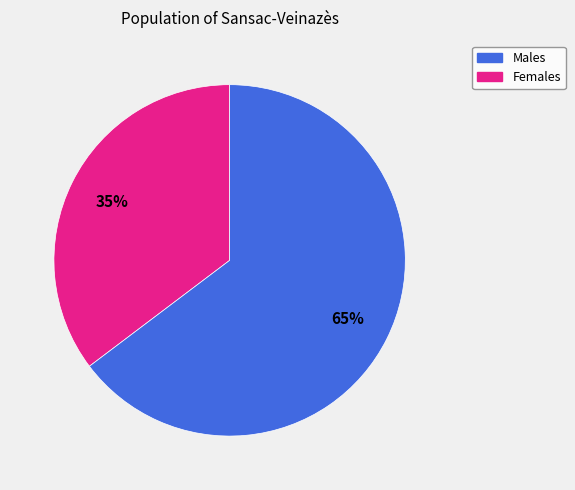

How many segments does this pie chart have?

2